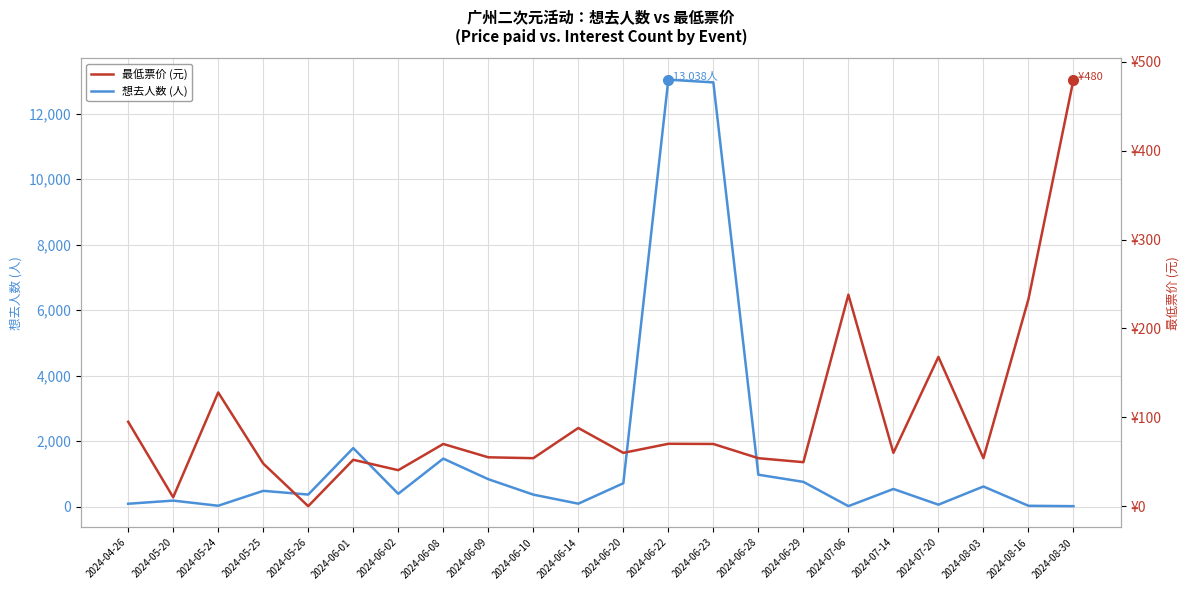

Is it true that 最低票价 (元) equals 73.9 at 2024-06-10?

False